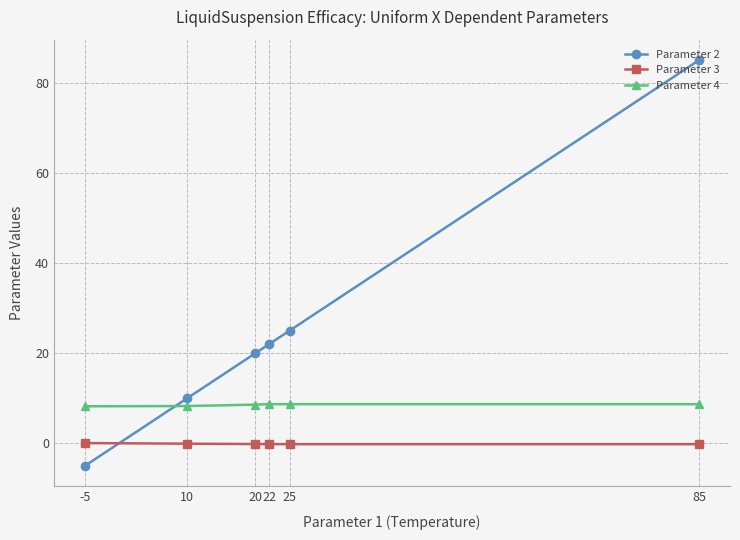

True or false: Parameter 4 and Parameter 3 cross at least once.

False